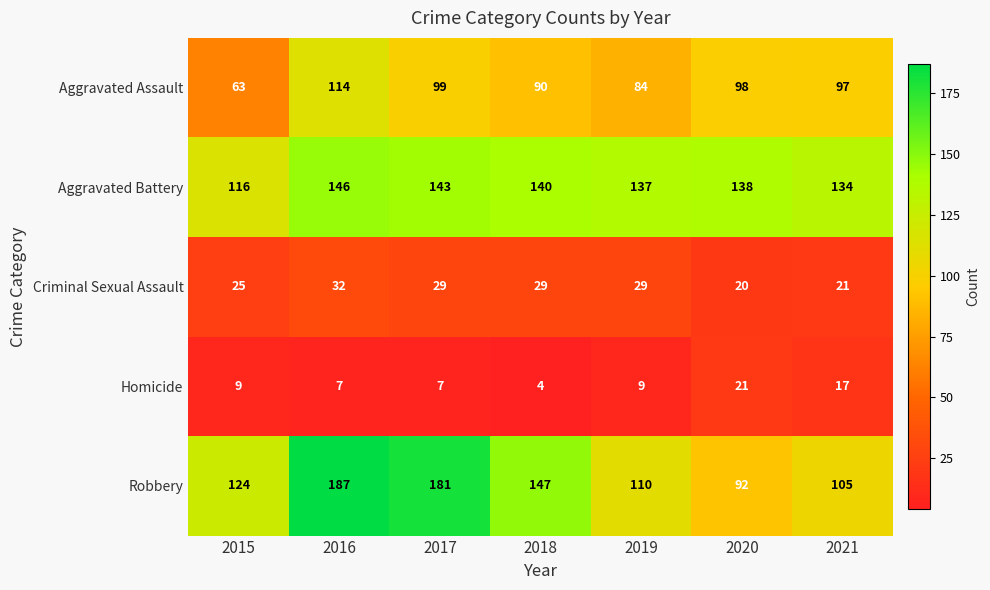

What is the sum of all Aggravated Battery values?

954